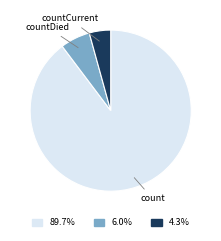

How many segments does this pie chart have?

3